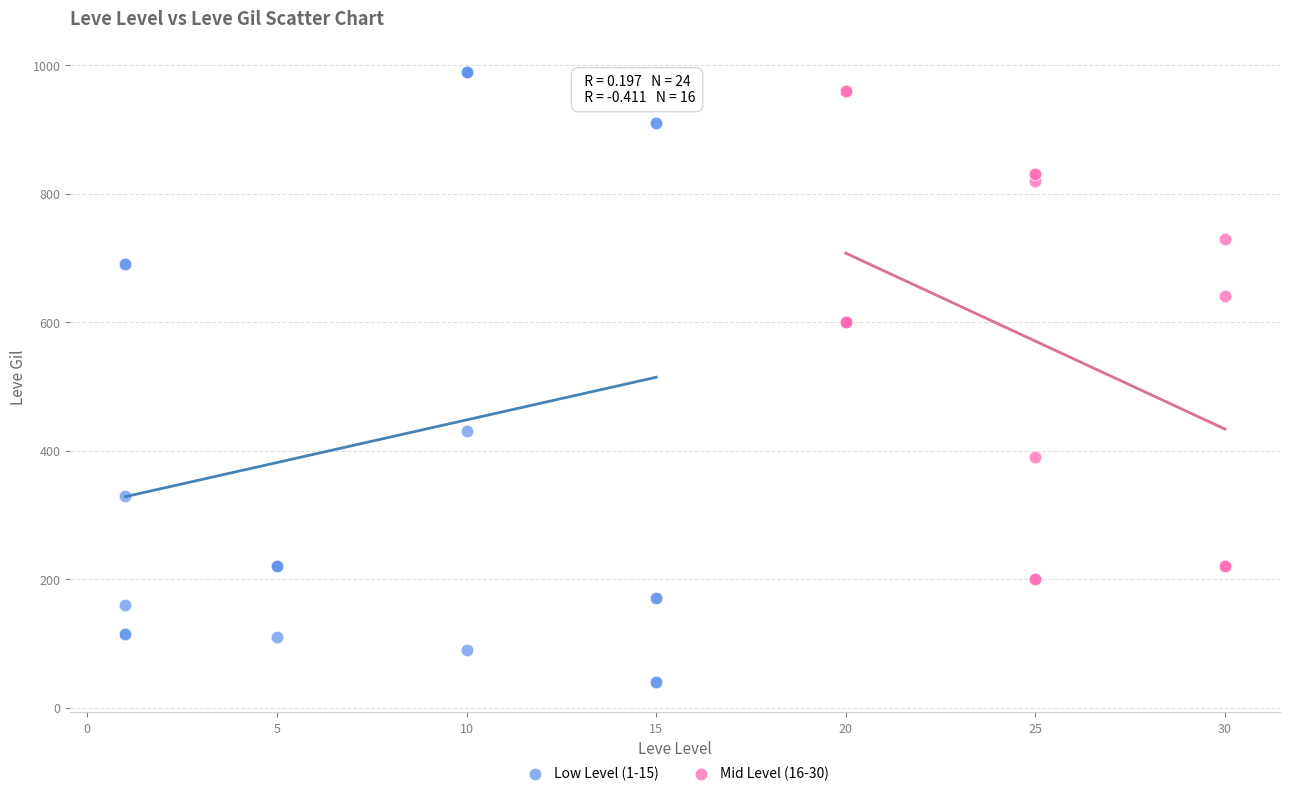

Which series contains the lowest Y value?

Low Level (1-15)